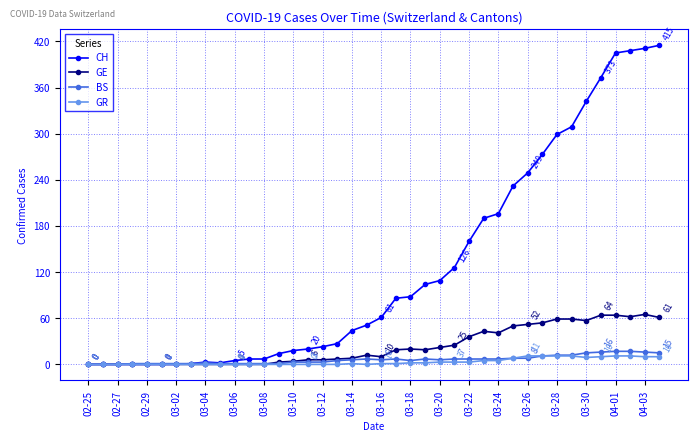

What is the average value of the CH series?

126